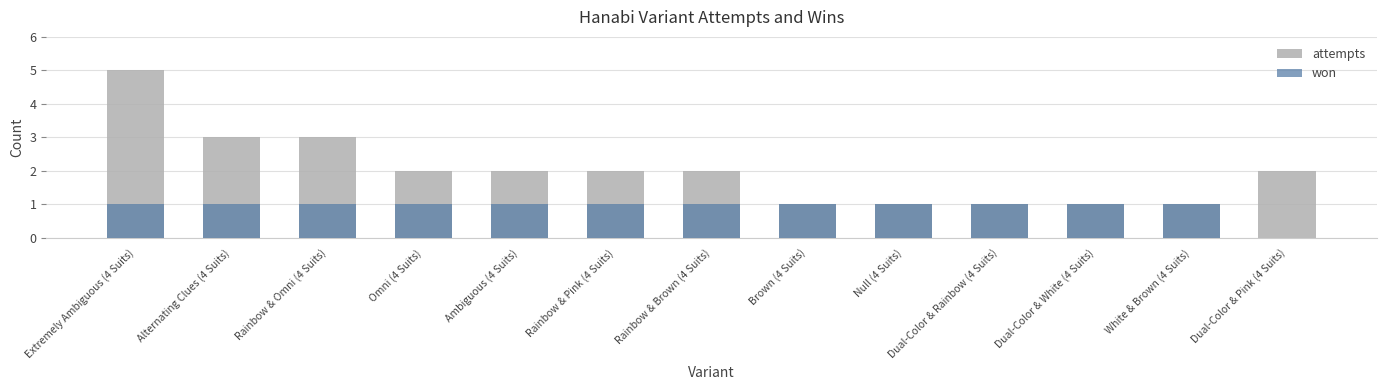

Which series has the widest spread of values?

attempts